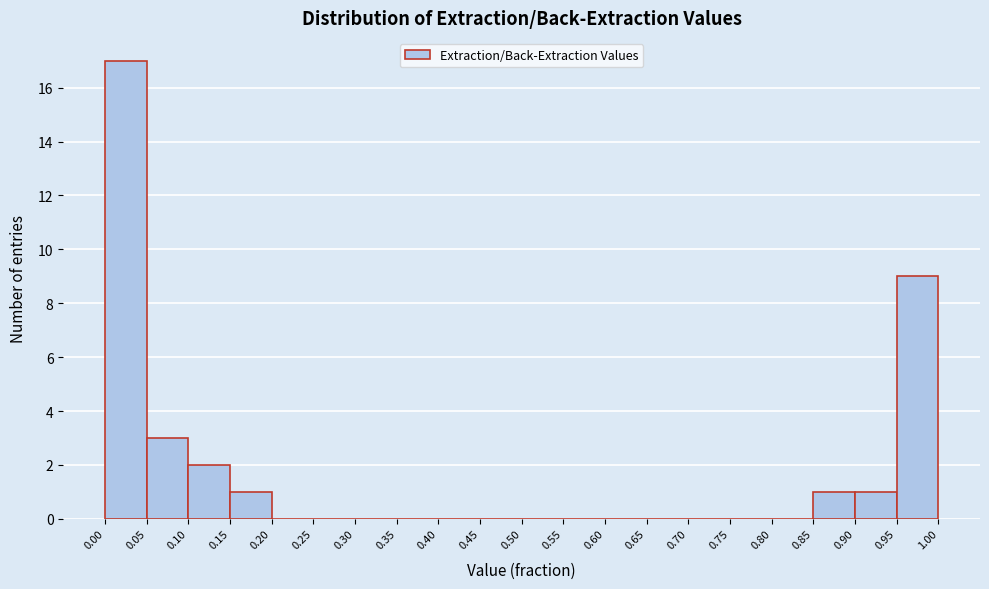

Over which range of the x-axis is the bar tallest?

0.00 to 0.05